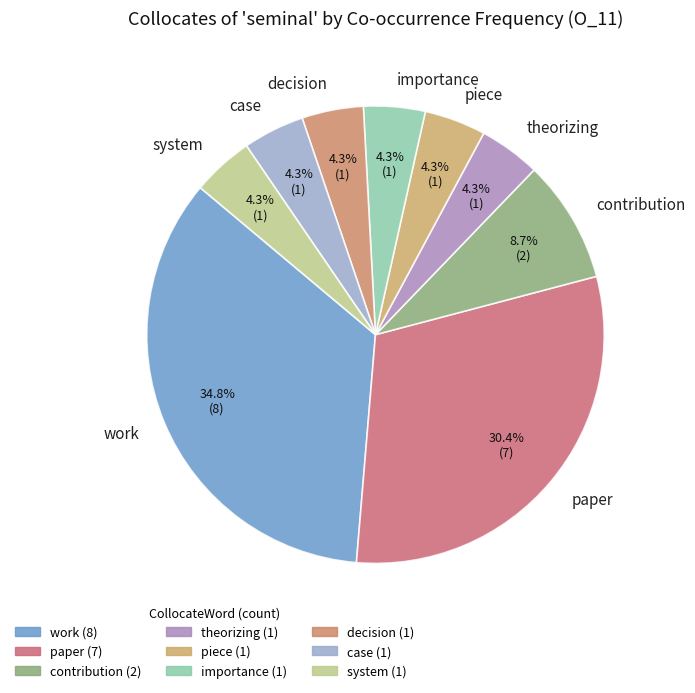

How many slices are in this pie chart?

9